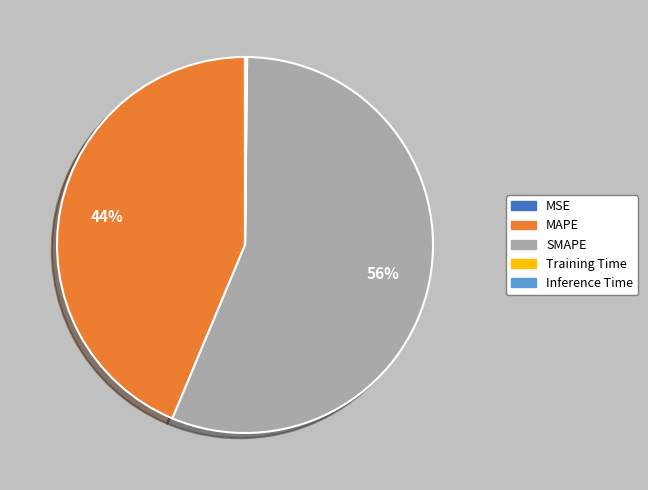

To the nearest percent, what is the difference between the largest and smallest slice percentages?

56%